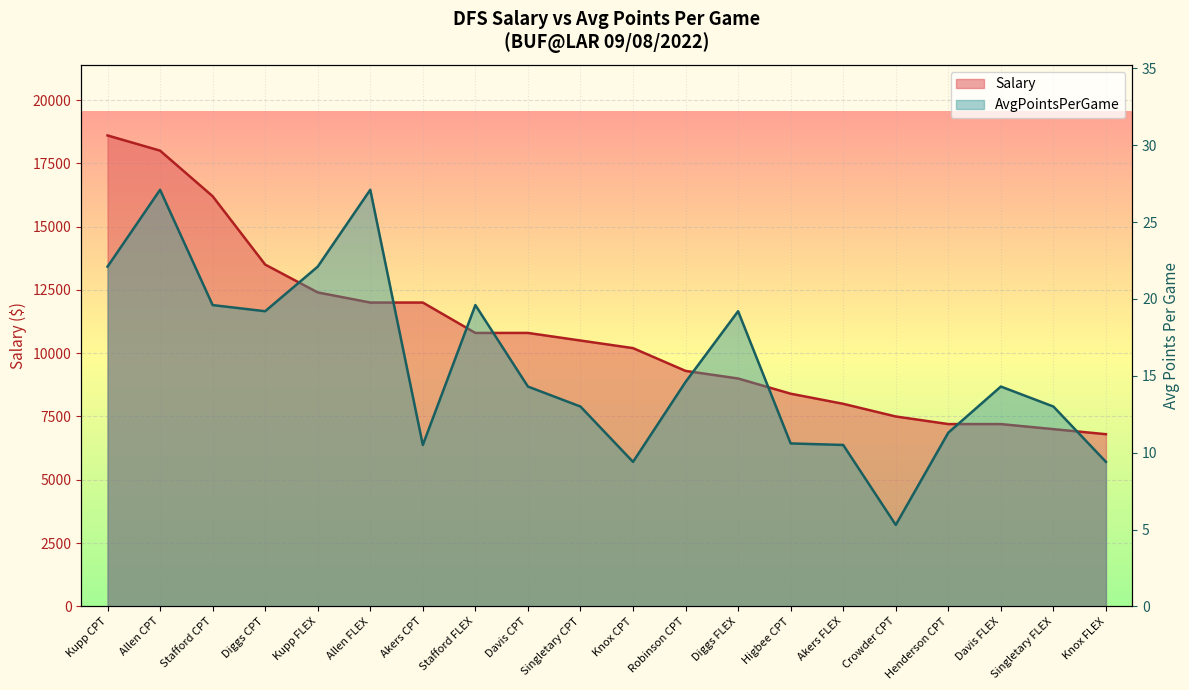

At which label does Salary reach its minimum?

Knox FLEX